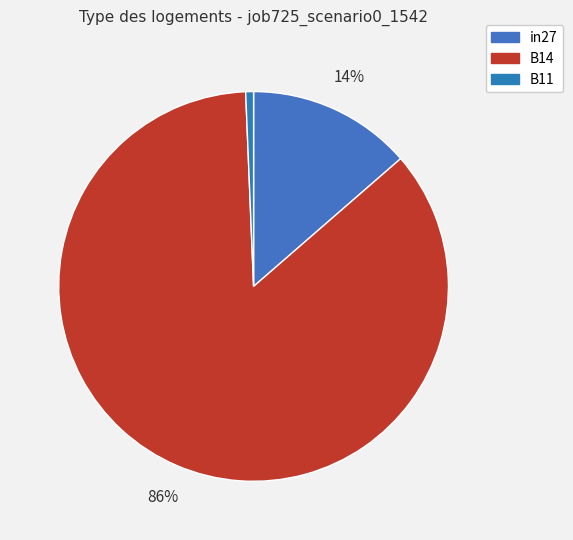

Which slice represents more than half of the pie?

B14